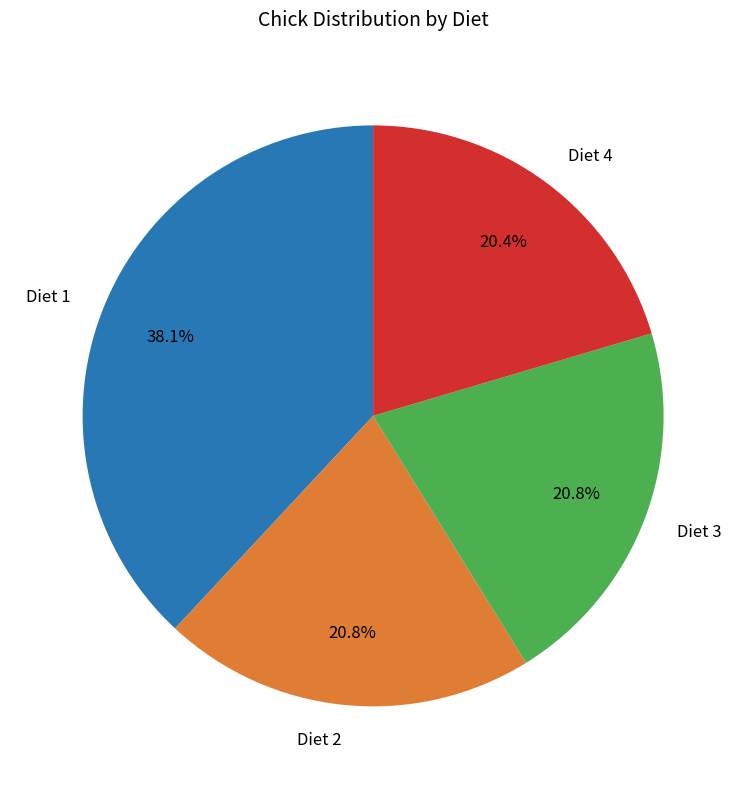

To the nearest percent, what percentage of the pie is Diet 4?

20%